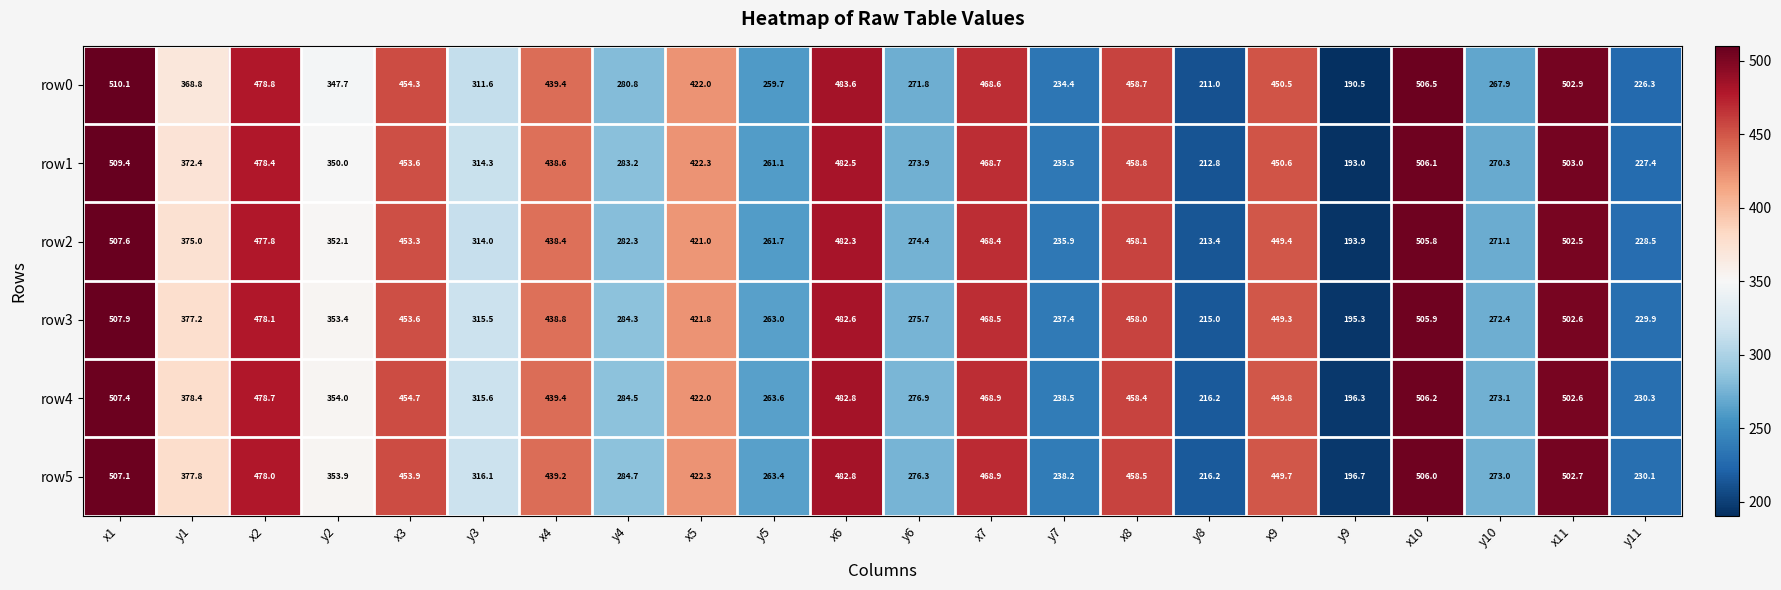

Which series has the widest spread of values?

row0